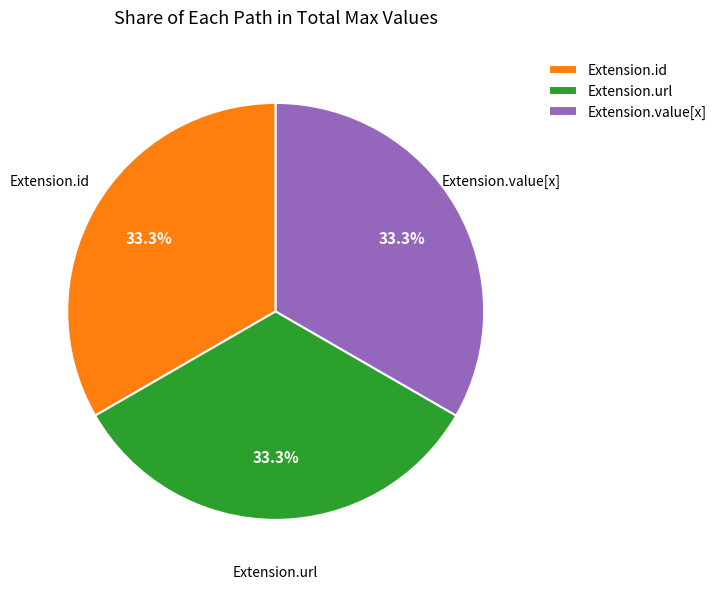

What is the ratio of the value at Extension.value[x] to the value at Extension.id?

1.0